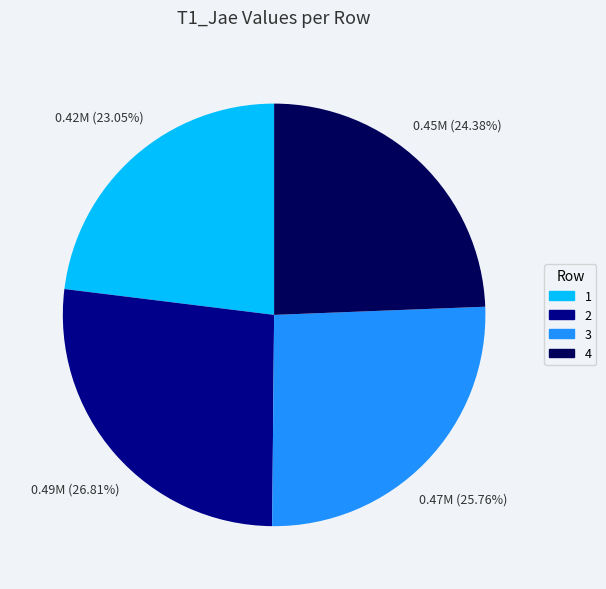

What percentage is the 3 slice, to the nearest percent?

26%